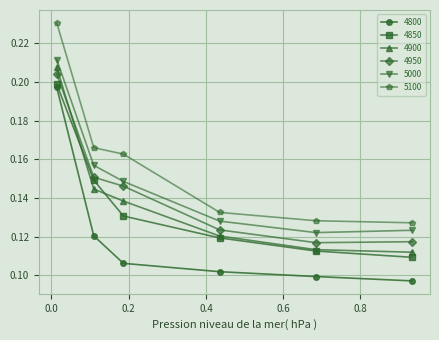

Which series has the largest total across all categories?

5100